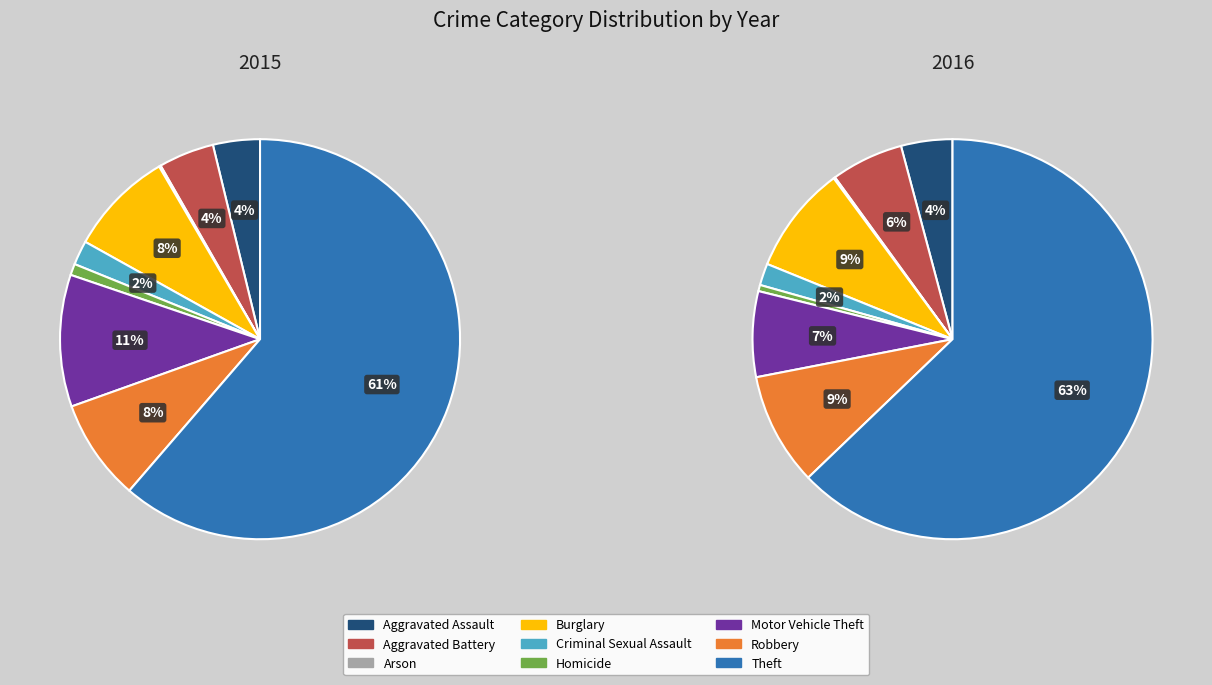

What is the total percentage of Burglary and Robbery?

16.7%